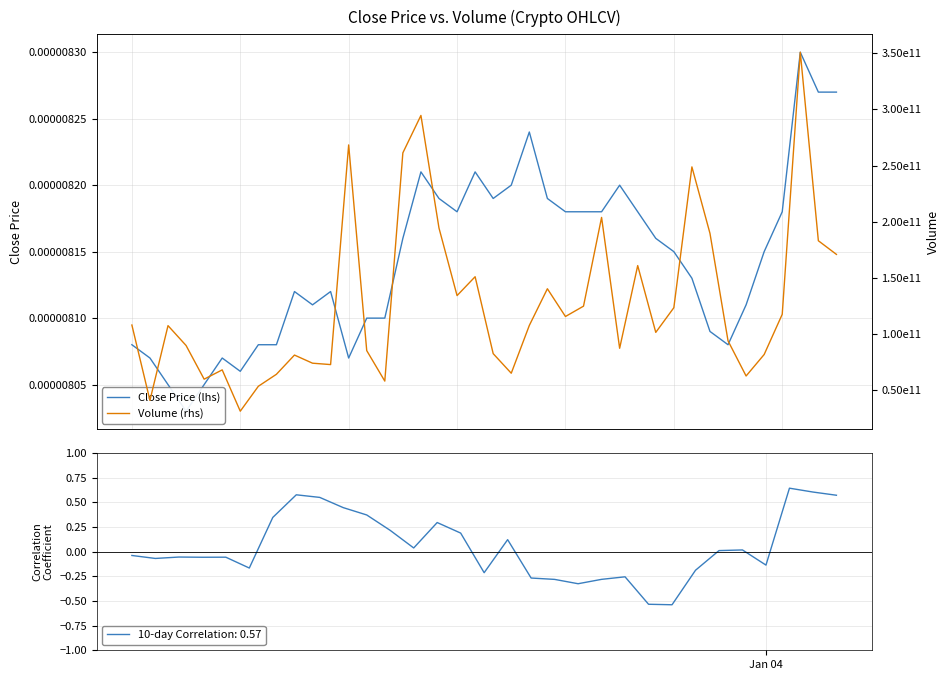

What position from the left is 01-01 12?

2